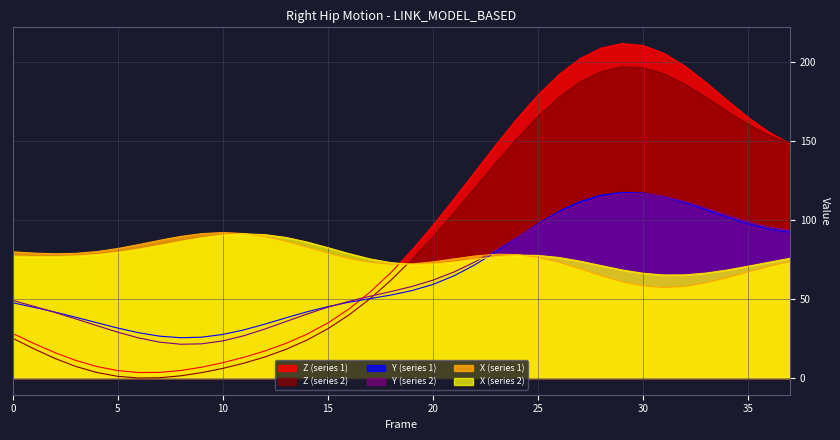

How many intersections are there between X2 and Z?

1